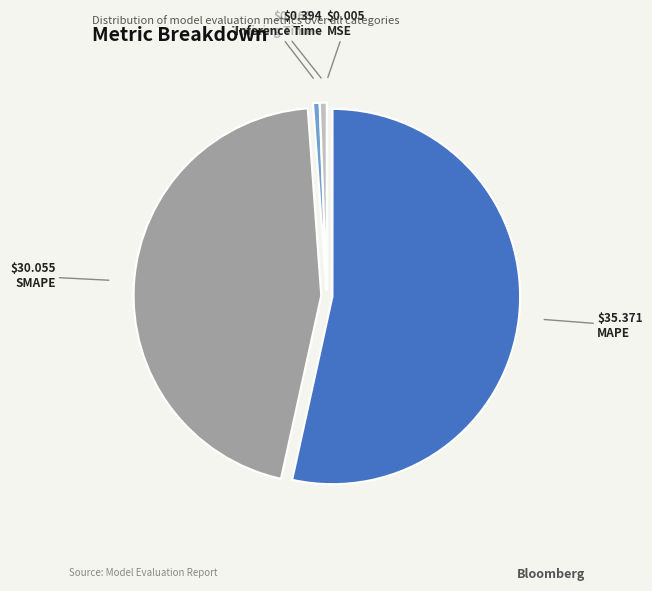

Is there a majority slice in this chart?

Yes